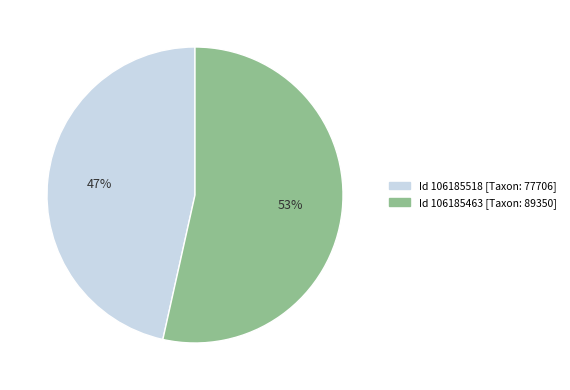

Which category accounts for the majority?

Id 106185463 [Taxon: 89350]